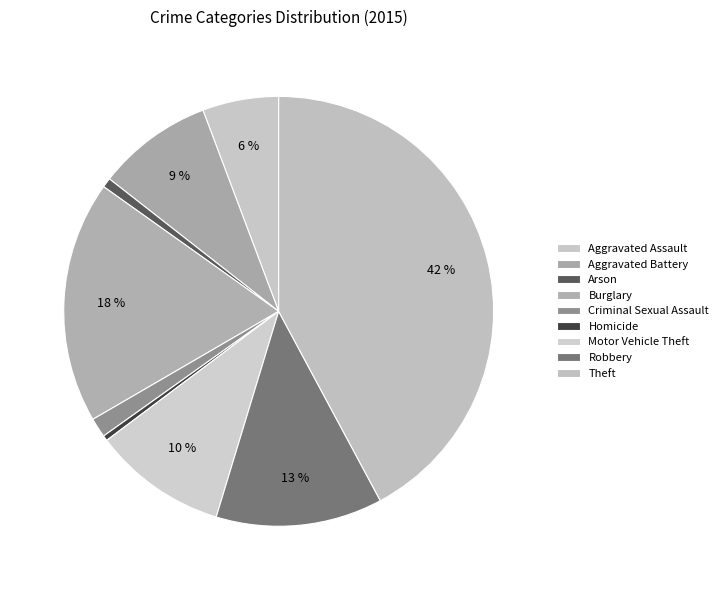

Count the number of slices in the pie.

9